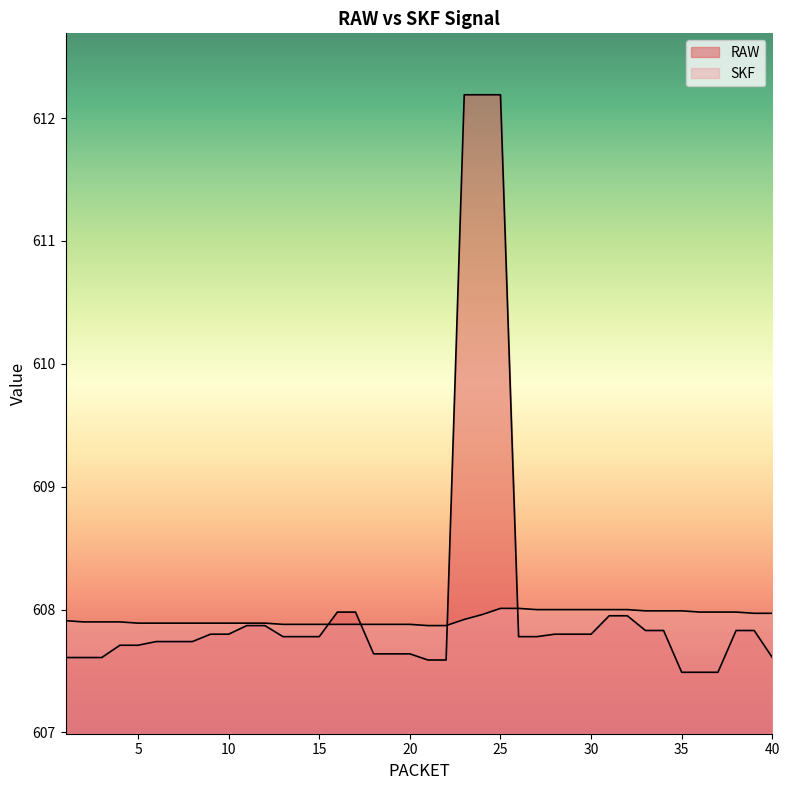

Where is RAW nearest to the value 609?

16